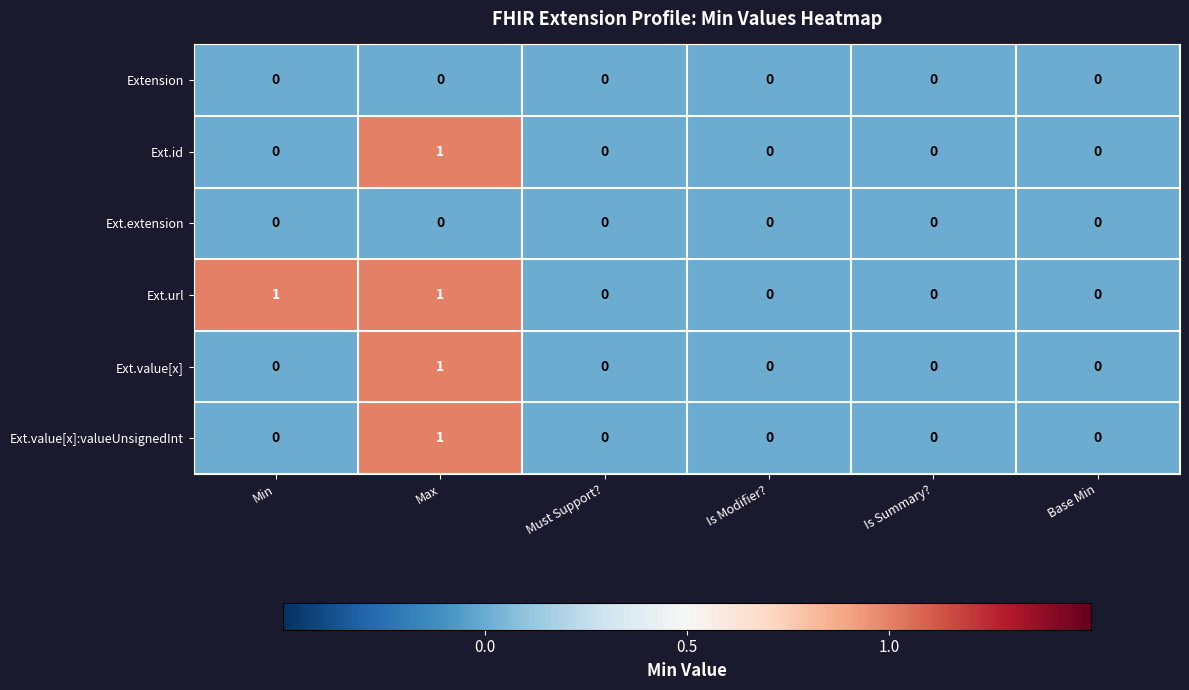

The Ext.extension series shows 0 at Max. True or false?

True